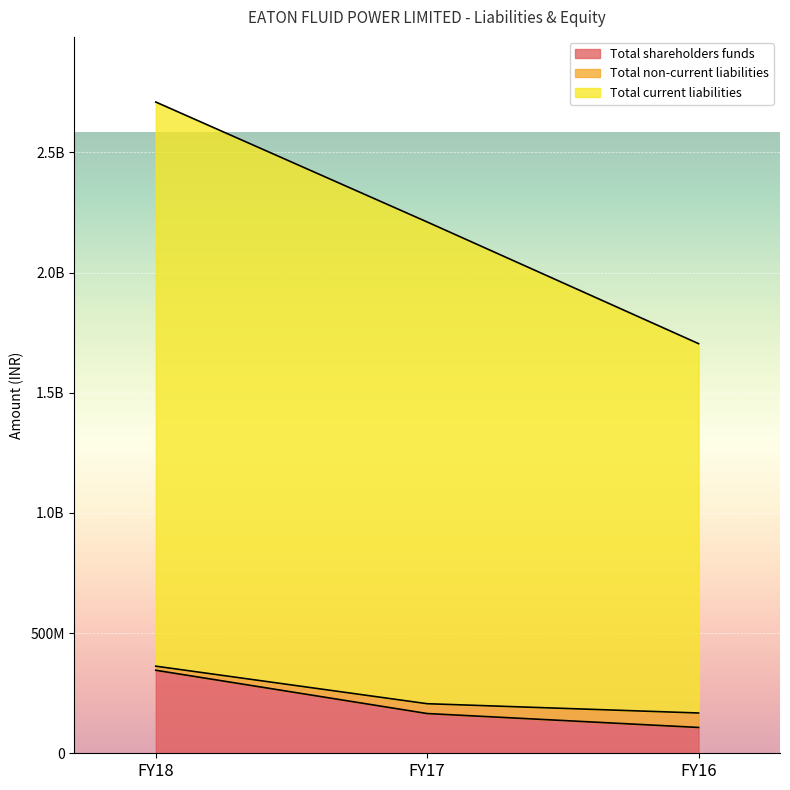

What is the smallest value displayed?

107400000